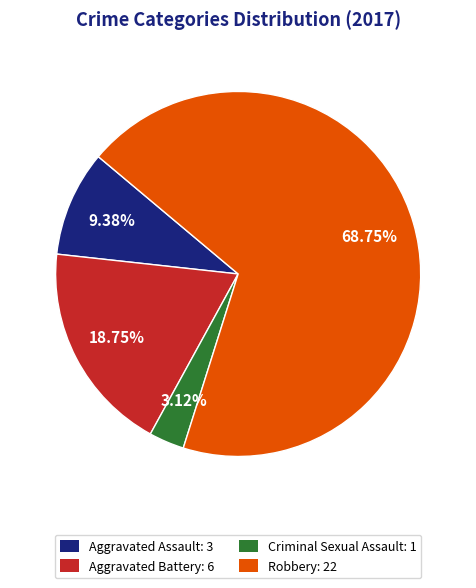

To the nearest percent, what percentage of the pie is Aggravated Assault?

9%